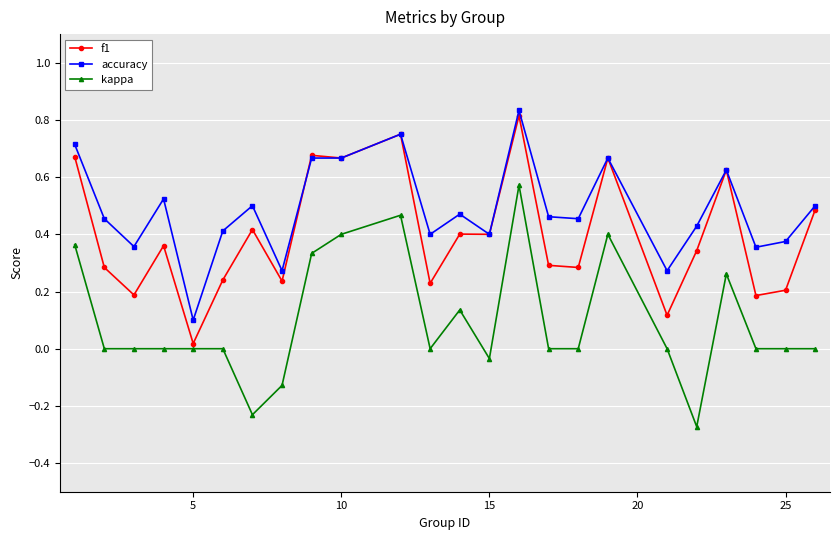

True or false: accuracy and kappa cross at least once.

False